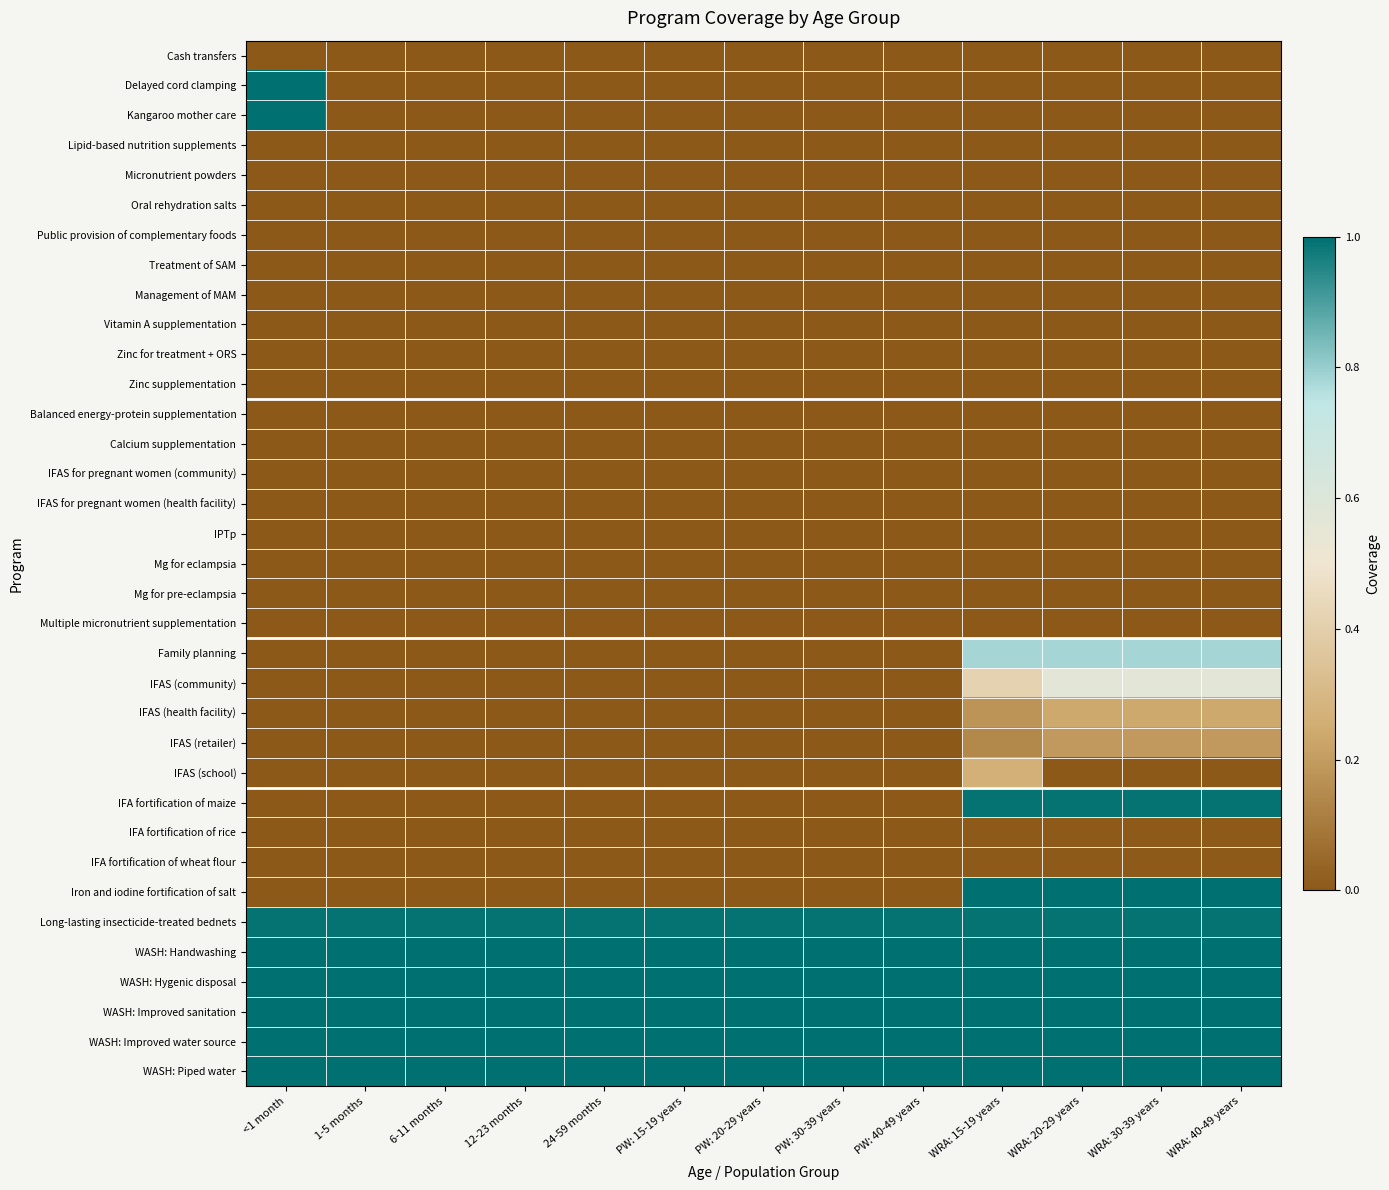

Reading left to right, transcribe all the data shown in this chart.

Cash transfers: <1 month=0.0	1-5 months=0.0	6-11 months=0.0	12-23 months=0.0	24-59 months=0.0	PW: 15-19 years=0.0	PW: 20-29 years=0.0	PW: 30-39 years=0.0	PW: 40-49 years=0.0	WRA: 15-19 years=0.0	WRA: 20-29 years=0.0	WRA: 30-39 years=0.0	WRA: 40-49 years=0.0
Delayed cord clamping: <1 month=1.0	1-5 months=0.0	6-11 months=0.0	12-23 months=0.0	24-59 months=0.0	PW: 15-19 years=0.0	PW: 20-29 years=0.0	PW: 30-39 years=0.0	PW: 40-49 years=0.0	WRA: 15-19 years=0.0	WRA: 20-29 years=0.0	WRA: 30-39 years=0.0	WRA: 40-49 years=0.0
Kangaroo mother care: <1 month=1.0	1-5 months=0.0	6-11 months=0.0	12-23 months=0.0	24-59 months=0.0	PW: 15-19 years=0.0	PW: 20-29 years=0.0	PW: 30-39 years=0.0	PW: 40-49 years=0.0	WRA: 15-19 years=0.0	WRA: 20-29 years=0.0	WRA: 30-39 years=0.0	WRA: 40-49 years=0.0
Lipid-based nutrition supplements: <1 month=0.0	1-5 months=0.0	6-11 months=0.0	12-23 months=0.0	24-59 months=0.0	PW: 15-19 years=0.0	PW: 20-29 years=0.0	PW: 30-39 years=0.0	PW: 40-49 years=0.0	WRA: 15-19 years=0.0	WRA: 20-29 years=0.0	WRA: 30-39 years=0.0	WRA: 40-49 years=0.0
Micronutrient powders: <1 month=0.0	1-5 months=0.0	6-11 months=0.0	12-23 months=0.0	24-59 months=0.0	PW: 15-19 years=0.0	PW: 20-29 years=0.0	PW: 30-39 years=0.0	PW: 40-49 years=0.0	WRA: 15-19 years=0.0	WRA: 20-29 years=0.0	WRA: 30-39 years=0.0	WRA: 40-49 years=0.0
Oral rehydration salts: <1 month=0.0	1-5 months=0.0	6-11 months=0.0	12-23 months=0.0	24-59 months=0.0	PW: 15-19 years=0.0	PW: 20-29 years=0.0	PW: 30-39 years=0.0	PW: 40-49 years=0.0	WRA: 15-19 years=0.0	WRA: 20-29 years=0.0	WRA: 30-39 years=0.0	WRA: 40-49 years=0.0
Public provision of complementary foods: <1 month=0.0	1-5 months=0.0	6-11 months=0.0	12-23 months=0.0	24-59 months=0.0	PW: 15-19 years=0.0	PW: 20-29 years=0.0	PW: 30-39 years=0.0	PW: 40-49 years=0.0	WRA: 15-19 years=0.0	WRA: 20-29 years=0.0	WRA: 30-39 years=0.0	WRA: 40-49 years=0.0
Treatment of SAM: <1 month=0.0	1-5 months=0.0	6-11 months=0.0	12-23 months=0.0	24-59 months=0.0	PW: 15-19 years=0.0	PW: 20-29 years=0.0	PW: 30-39 years=0.0	PW: 40-49 years=0.0	WRA: 15-19 years=0.0	WRA: 20-29 years=0.0	WRA: 30-39 years=0.0	WRA: 40-49 years=0.0
Management of MAM: <1 month=0.0	1-5 months=0.0	6-11 months=0.0	12-23 months=0.0	24-59 months=0.0	PW: 15-19 years=0.0	PW: 20-29 years=0.0	PW: 30-39 years=0.0	PW: 40-49 years=0.0	WRA: 15-19 years=0.0	WRA: 20-29 years=0.0	WRA: 30-39 years=0.0	WRA: 40-49 years=0.0
Vitamin A supplementation: <1 month=0.0	1-5 months=0.0	6-11 months=0.0	12-23 months=0.0	24-59 months=0.0	PW: 15-19 years=0.0	PW: 20-29 years=0.0	PW: 30-39 years=0.0	PW: 40-49 years=0.0	WRA: 15-19 years=0.0	WRA: 20-29 years=0.0	WRA: 30-39 years=0.0	WRA: 40-49 years=0.0
Zinc for treatment + ORS: <1 month=0.0	1-5 months=0.0	6-11 months=0.0	12-23 months=0.0	24-59 months=0.0	PW: 15-19 years=0.0	PW: 20-29 years=0.0	PW: 30-39 years=0.0	PW: 40-49 years=0.0	WRA: 15-19 years=0.0	WRA: 20-29 years=0.0	WRA: 30-39 years=0.0	WRA: 40-49 years=0.0
Zinc supplementation: <1 month=0.0	1-5 months=0.0	6-11 months=0.0	12-23 months=0.0	24-59 months=0.0	PW: 15-19 years=0.0	PW: 20-29 years=0.0	PW: 30-39 years=0.0	PW: 40-49 years=0.0	WRA: 15-19 years=0.0	WRA: 20-29 years=0.0	WRA: 30-39 years=0.0	WRA: 40-49 years=0.0
Balanced energy-protein supplementation: <1 month=0.0	1-5 months=0.0	6-11 months=0.0	12-23 months=0.0	24-59 months=0.0	PW: 15-19 years=0.0	PW: 20-29 years=0.0	PW: 30-39 years=0.0	PW: 40-49 years=0.0	WRA: 15-19 years=0.0	WRA: 20-29 years=0.0	WRA: 30-39 years=0.0	WRA: 40-49 years=0.0
Calcium supplementation: <1 month=0.0	1-5 months=0.0	6-11 months=0.0	12-23 months=0.0	24-59 months=0.0	PW: 15-19 years=0.0	PW: 20-29 years=0.0	PW: 30-39 years=0.0	PW: 40-49 years=0.0	WRA: 15-19 years=0.0	WRA: 20-29 years=0.0	WRA: 30-39 years=0.0	WRA: 40-49 years=0.0
IFAS for pregnant women (community): <1 month=0.0	1-5 months=0.0	6-11 months=0.0	12-23 months=0.0	24-59 months=0.0	PW: 15-19 years=0.0	PW: 20-29 years=0.0	PW: 30-39 years=0.0	PW: 40-49 years=0.0	WRA: 15-19 years=0.0	WRA: 20-29 years=0.0	WRA: 30-39 years=0.0	WRA: 40-49 years=0.0
IFAS for pregnant women (health facility): <1 month=0.0	1-5 months=0.0	6-11 months=0.0	12-23 months=0.0	24-59 months=0.0	PW: 15-19 years=0.0	PW: 20-29 years=0.0	PW: 30-39 years=0.0	PW: 40-49 years=0.0	WRA: 15-19 years=0.0	WRA: 20-29 years=0.0	WRA: 30-39 years=0.0	WRA: 40-49 years=0.0
IPTp: <1 month=0.0	1-5 months=0.0	6-11 months=0.0	12-23 months=0.0	24-59 months=0.0	PW: 15-19 years=0.0	PW: 20-29 years=0.0	PW: 30-39 years=0.0	PW: 40-49 years=0.0	WRA: 15-19 years=0.0	WRA: 20-29 years=0.0	WRA: 30-39 years=0.0	WRA: 40-49 years=0.0
Mg for eclampsia: <1 month=0.0	1-5 months=0.0	6-11 months=0.0	12-23 months=0.0	24-59 months=0.0	PW: 15-19 years=0.0	PW: 20-29 years=0.0	PW: 30-39 years=0.0	PW: 40-49 years=0.0	WRA: 15-19 years=0.0	WRA: 20-29 years=0.0	WRA: 30-39 years=0.0	WRA: 40-49 years=0.0
Mg for pre-eclampsia: <1 month=0.0	1-5 months=0.0	6-11 months=0.0	12-23 months=0.0	24-59 months=0.0	PW: 15-19 years=0.0	PW: 20-29 years=0.0	PW: 30-39 years=0.0	PW: 40-49 years=0.0	WRA: 15-19 years=0.0	WRA: 20-29 years=0.0	WRA: 30-39 years=0.0	WRA: 40-49 years=0.0
Multiple micronutrient supplementation: <1 month=0.0	1-5 months=0.0	6-11 months=0.0	12-23 months=0.0	24-59 months=0.0	PW: 15-19 years=0.0	PW: 20-29 years=0.0	PW: 30-39 years=0.0	PW: 40-49 years=0.0	WRA: 15-19 years=0.0	WRA: 20-29 years=0.0	WRA: 30-39 years=0.0	WRA: 40-49 years=0.0
Family planning: <1 month=0.0	1-5 months=0.0	6-11 months=0.0	12-23 months=0.0	24-59 months=0.0	PW: 15-19 years=0.0	PW: 20-29 years=0.0	PW: 30-39 years=0.0	PW: 40-49 years=0.0	WRA: 15-19 years=0.8	WRA: 20-29 years=0.8	WRA: 30-39 years=0.8	WRA: 40-49 years=0.8
IFAS (community): <1 month=0.0	1-5 months=0.0	6-11 months=0.0	12-23 months=0.0	24-59 months=0.0	PW: 15-19 years=0.0	PW: 20-29 years=0.0	PW: 30-39 years=0.0	PW: 40-49 years=0.0	WRA: 15-19 years=0.4	WRA: 20-29 years=0.6	WRA: 30-39 years=0.6	WRA: 40-49 years=0.6
IFAS (health facility): <1 month=0.0	1-5 months=0.0	6-11 months=0.0	12-23 months=0.0	24-59 months=0.0	PW: 15-19 years=0.0	PW: 20-29 years=0.0	PW: 30-39 years=0.0	PW: 40-49 years=0.0	WRA: 15-19 years=0.2	WRA: 20-29 years=0.2	WRA: 30-39 years=0.2	WRA: 40-49 years=0.2
IFAS (retailer): <1 month=0.0	1-5 months=0.0	6-11 months=0.0	12-23 months=0.0	24-59 months=0.0	PW: 15-19 years=0.0	PW: 20-29 years=0.0	PW: 30-39 years=0.0	PW: 40-49 years=0.0	WRA: 15-19 years=0.1	WRA: 20-29 years=0.2	WRA: 30-39 years=0.2	WRA: 40-49 years=0.2
IFAS (school): <1 month=0.0	1-5 months=0.0	6-11 months=0.0	12-23 months=0.0	24-59 months=0.0	PW: 15-19 years=0.0	PW: 20-29 years=0.0	PW: 30-39 years=0.0	PW: 40-49 years=0.0	WRA: 15-19 years=0.3	WRA: 20-29 years=0.0	WRA: 30-39 years=0.0	WRA: 40-49 years=0.0
IFA fortification of maize: <1 month=0.0	1-5 months=0.0	6-11 months=0.0	12-23 months=0.0	24-59 months=0.0	PW: 15-19 years=0.0	PW: 20-29 years=0.0	PW: 30-39 years=0.0	PW: 40-49 years=0.0	WRA: 15-19 years=1.0	WRA: 20-29 years=1.0	WRA: 30-39 years=1.0	WRA: 40-49 years=1.0
IFA fortification of rice: <1 month=0.0	1-5 months=0.0	6-11 months=0.0	12-23 months=0.0	24-59 months=0.0	PW: 15-19 years=0.0	PW: 20-29 years=0.0	PW: 30-39 years=0.0	PW: 40-49 years=0.0	WRA: 15-19 years=0.0	WRA: 20-29 years=0.0	WRA: 30-39 years=0.0	WRA: 40-49 years=0.0
IFA fortification of wheat flour: <1 month=0.0	1-5 months=0.0	6-11 months=0.0	12-23 months=0.0	24-59 months=0.0	PW: 15-19 years=0.0	PW: 20-29 years=0.0	PW: 30-39 years=0.0	PW: 40-49 years=0.0	WRA: 15-19 years=0.0	WRA: 20-29 years=0.0	WRA: 30-39 years=0.0	WRA: 40-49 years=0.0
Iron and iodine fortification of salt: <1 month=0.0	1-5 months=0.0	6-11 months=0.0	12-23 months=0.0	24-59 months=0.0	PW: 15-19 years=0.0	PW: 20-29 years=0.0	PW: 30-39 years=0.0	PW: 40-49 years=0.0	WRA: 15-19 years=1.0	WRA: 20-29 years=1.0	WRA: 30-39 years=1.0	WRA: 40-49 years=1.0
Long-lasting insecticide-treated bednets: <1 month=1.0	1-5 months=1.0	6-11 months=1.0	12-23 months=1.0	24-59 months=1.0	PW: 15-19 years=1.0	PW: 20-29 years=1.0	PW: 30-39 years=1.0	PW: 40-49 years=1.0	WRA: 15-19 years=1.0	WRA: 20-29 years=1.0	WRA: 30-39 years=1.0	WRA: 40-49 years=1.0
WASH: Handwashing: <1 month=1.0	1-5 months=1.0	6-11 months=1.0	12-23 months=1.0	24-59 months=1.0	PW: 15-19 years=1.0	PW: 20-29 years=1.0	PW: 30-39 years=1.0	PW: 40-49 years=1.0	WRA: 15-19 years=1.0	WRA: 20-29 years=1.0	WRA: 30-39 years=1.0	WRA: 40-49 years=1.0
WASH: Hygenic disposal: <1 month=1.0	1-5 months=1.0	6-11 months=1.0	12-23 months=1.0	24-59 months=1.0	PW: 15-19 years=1.0	PW: 20-29 years=1.0	PW: 30-39 years=1.0	PW: 40-49 years=1.0	WRA: 15-19 years=1.0	WRA: 20-29 years=1.0	WRA: 30-39 years=1.0	WRA: 40-49 years=1.0
WASH: Improved sanitation: <1 month=1.0	1-5 months=1.0	6-11 months=1.0	12-23 months=1.0	24-59 months=1.0	PW: 15-19 years=1.0	PW: 20-29 years=1.0	PW: 30-39 years=1.0	PW: 40-49 years=1.0	WRA: 15-19 years=1.0	WRA: 20-29 years=1.0	WRA: 30-39 years=1.0	WRA: 40-49 years=1.0
WASH: Improved water source: <1 month=1.0	1-5 months=1.0	6-11 months=1.0	12-23 months=1.0	24-59 months=1.0	PW: 15-19 years=1.0	PW: 20-29 years=1.0	PW: 30-39 years=1.0	PW: 40-49 years=1.0	WRA: 15-19 years=1.0	WRA: 20-29 years=1.0	WRA: 30-39 years=1.0	WRA: 40-49 years=1.0
WASH: Piped water: <1 month=1.0	1-5 months=1.0	6-11 months=1.0	12-23 months=1.0	24-59 months=1.0	PW: 15-19 years=1.0	PW: 20-29 years=1.0	PW: 30-39 years=1.0	PW: 40-49 years=1.0	WRA: 15-19 years=1.0	WRA: 20-29 years=1.0	WRA: 30-39 years=1.0	WRA: 40-49 years=1.0